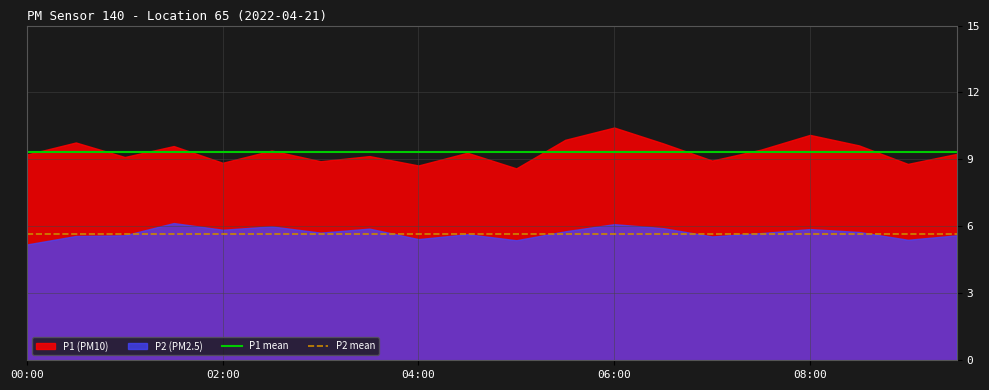

How many lines are shown in the chart?

2